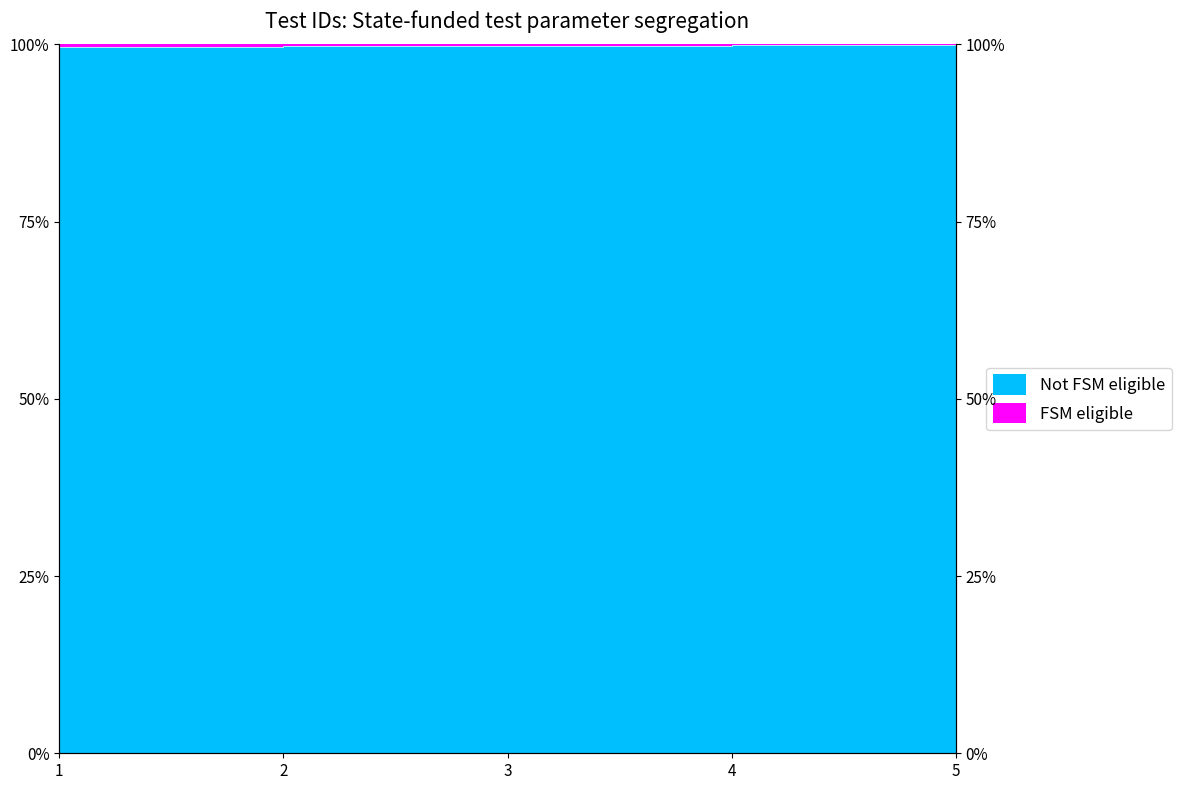

What is the minimum value shown in the chart?

99.6